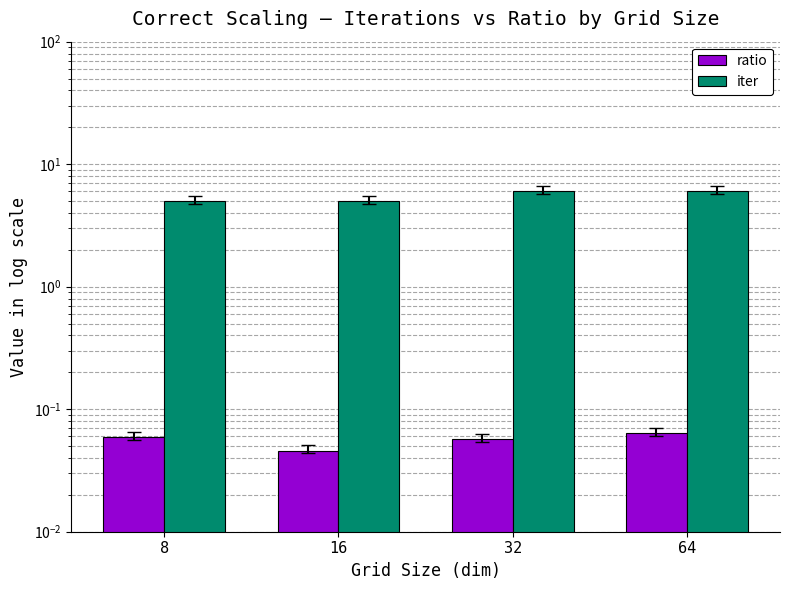

What is the value of the iter bar at the 4th from the left?

6.0